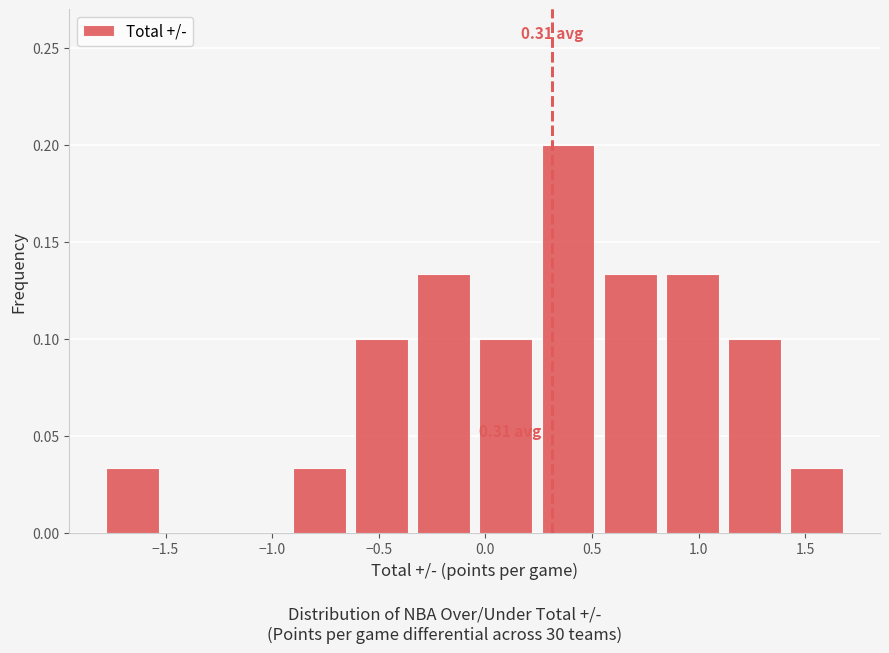

Which range on the x-axis has the tallest bar?

0.25 to 0.55